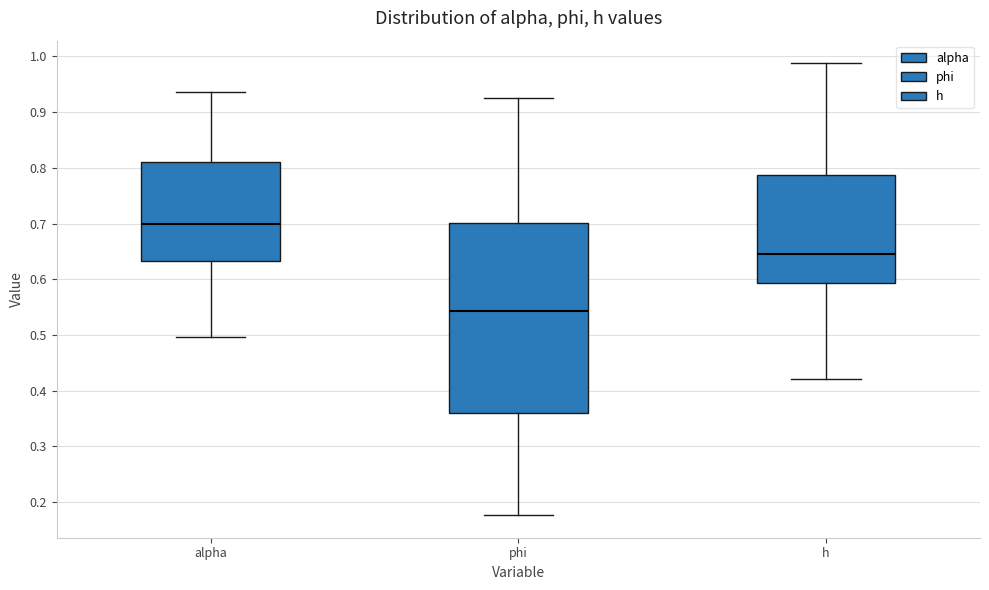

Where does the lower whisker of the box for phi end on the y-axis? The values are not printed on the chart, so give them approximately, as read against the axis.

0.18